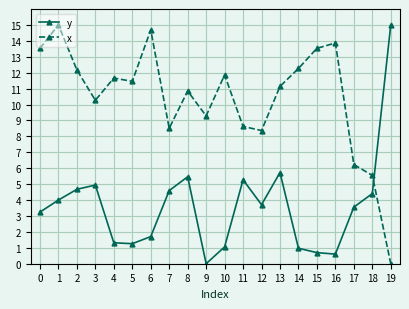

Is it true that y equals 1.0 at 14?

True